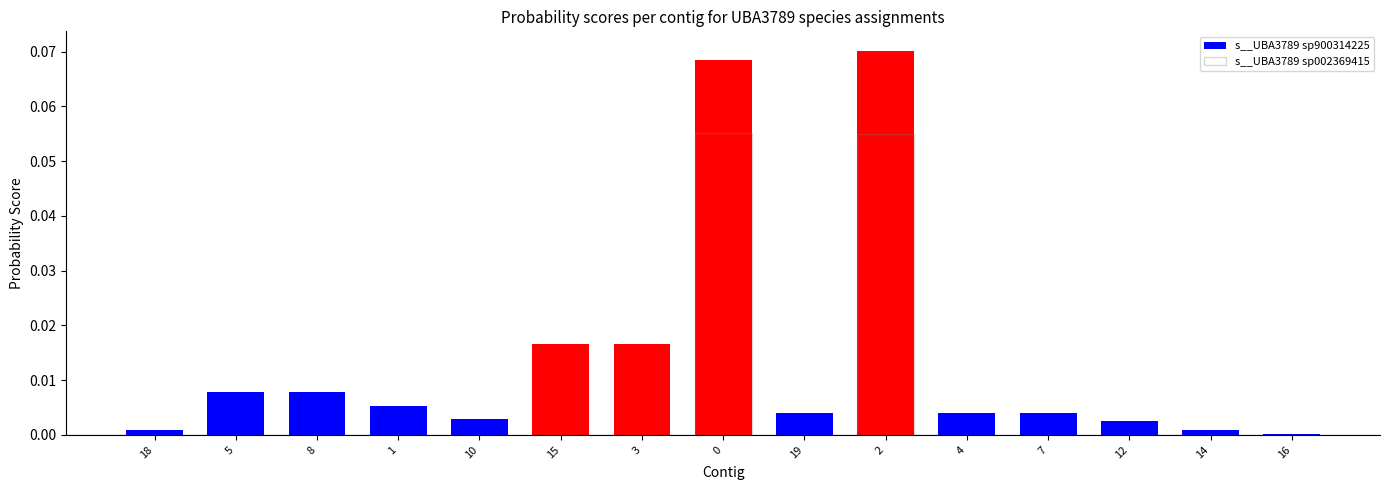

Reading left to right, what are all the values shown in this chart?

s__UBA3789 sp900314225: 18=0.0	5=0.0	8=0.0	1=0.0	10=0.0	15=0.0	3=0.0	0=0.1	19=0.0	2=0.1	4=0.0	7=0.0	12=0.0	14=0.0	16=0.0
s__UBA3789 sp002369415: 18=0.0	5=0.0	8=0.0	1=0.0	10=0.0	15=0.0	3=0.0	0=0.1	19=0.0	2=0.1	4=0.0	7=0.0	12=0.0	14=0.0	16=0.0